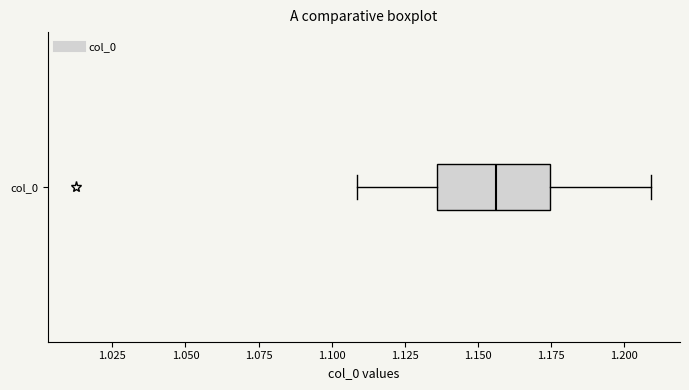

Where is the left edge of the box for col_0 on the x-axis? The values are not printed on the chart, so give them approximately, as read against the axis.

1.135